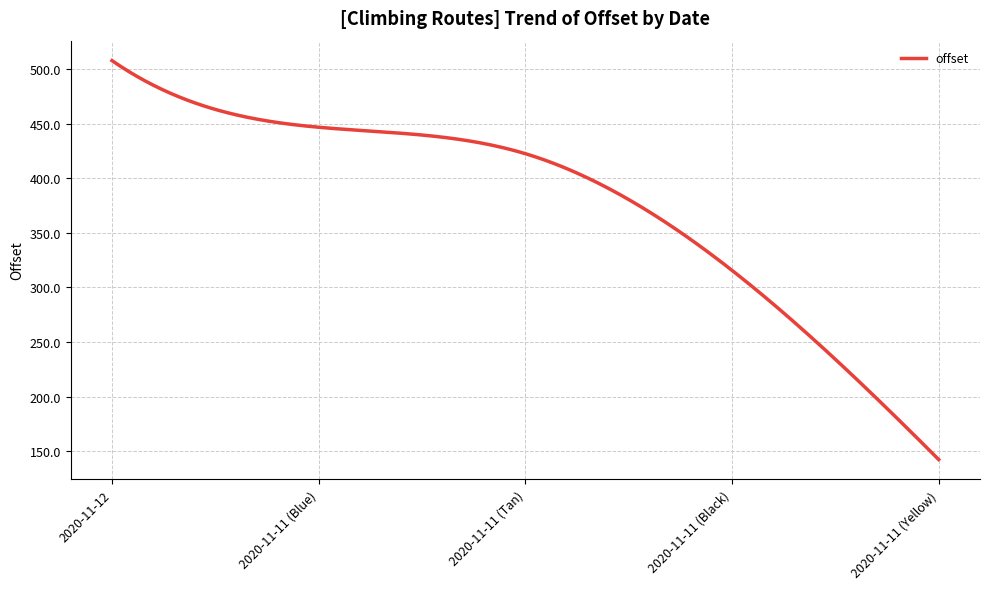

What is the smallest value displayed?

142.5